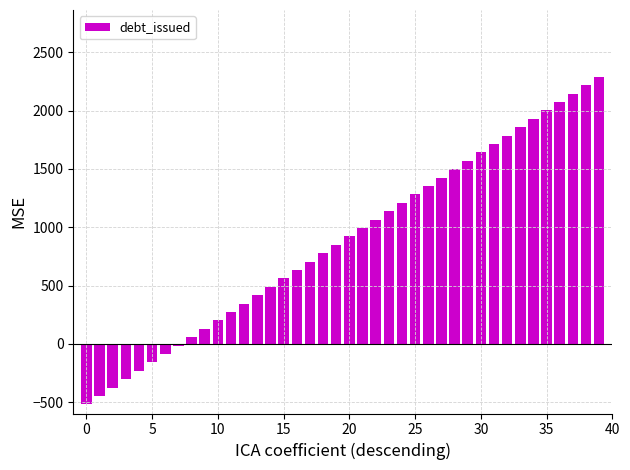

What is the average value?

885.3